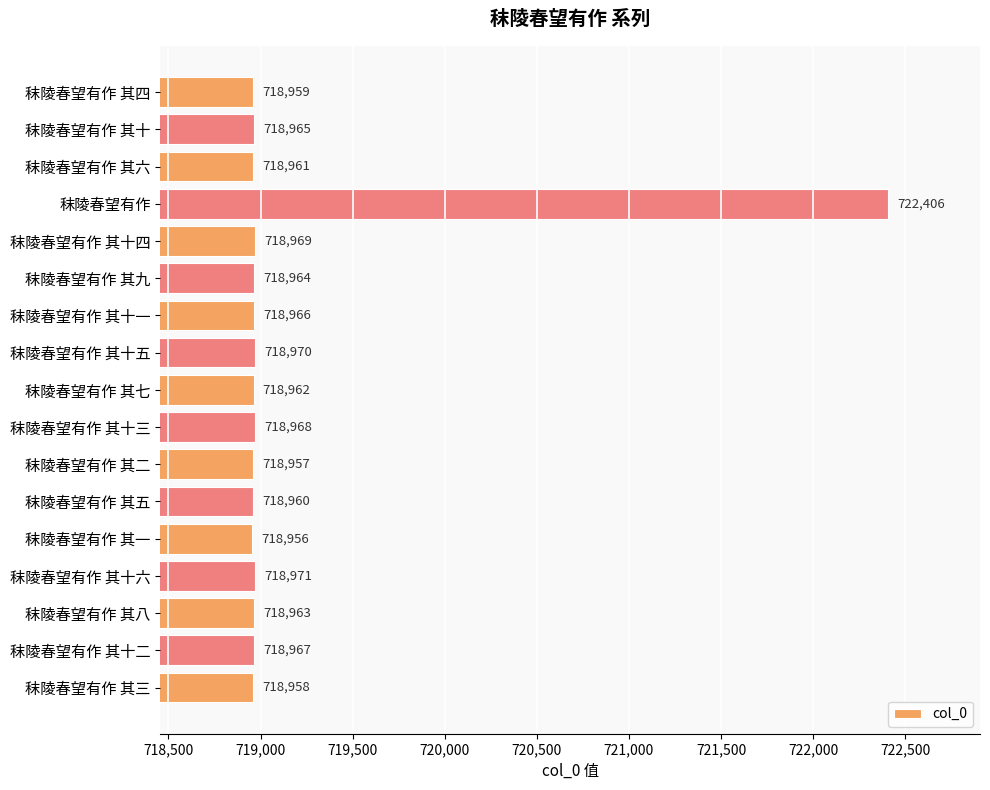

Which label corresponds to the smallest value in the chart?

秣陵春望有作 其一